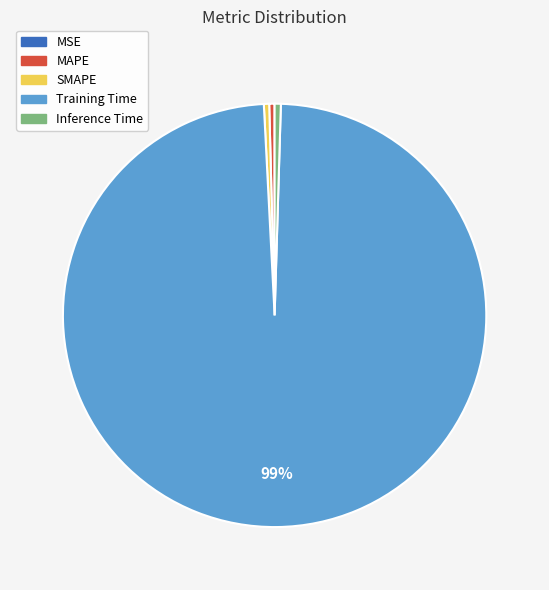

Which slice is the largest?

Training Time